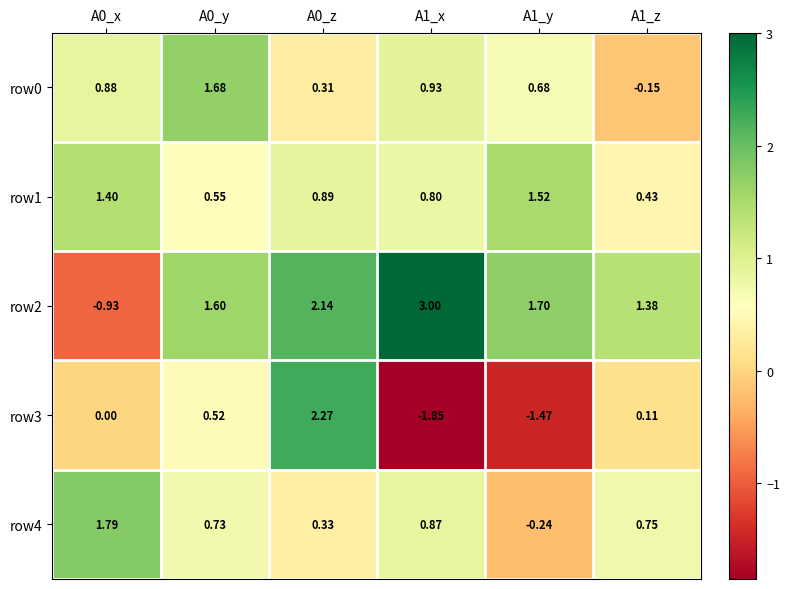

Which category has the lowest value across all series?

A1_x